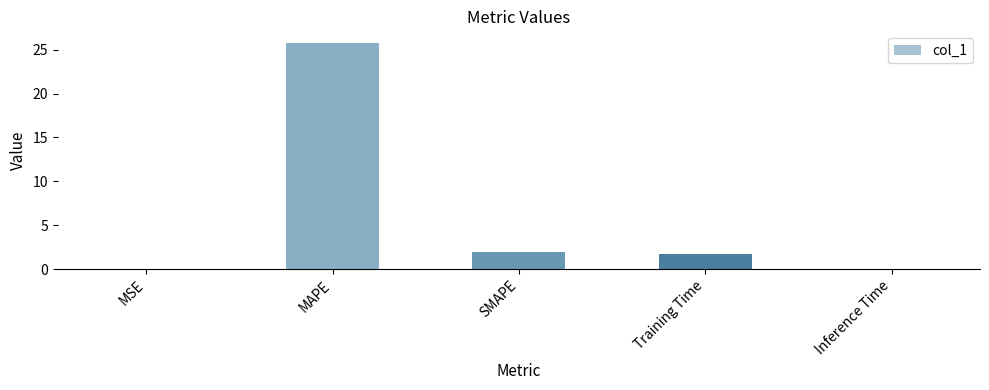

Which has a higher value, SMAPE or MAPE?

MAPE